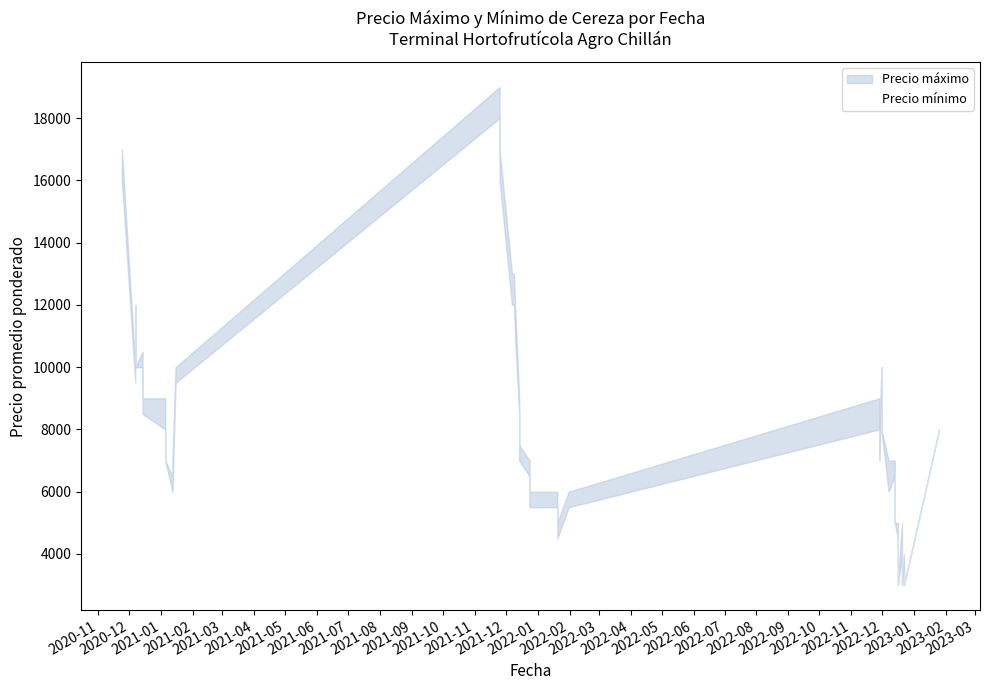

What is the spread (max minus min) of values at 21?

500